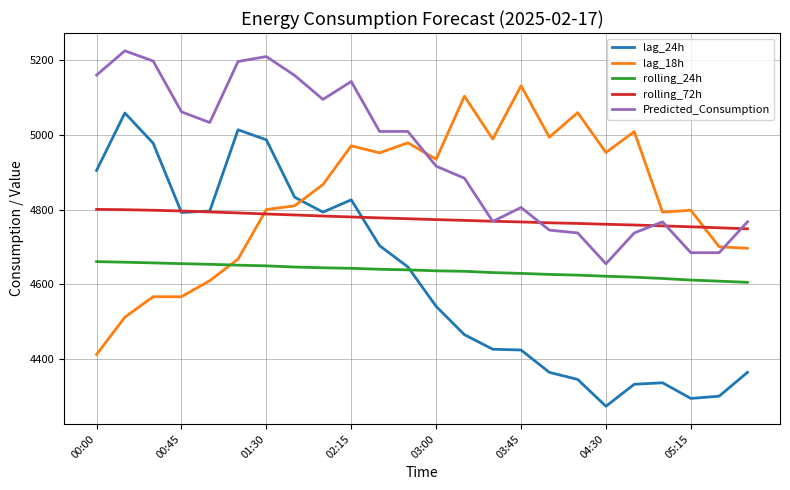

What is the minimum value shown in the chart?

4272.0